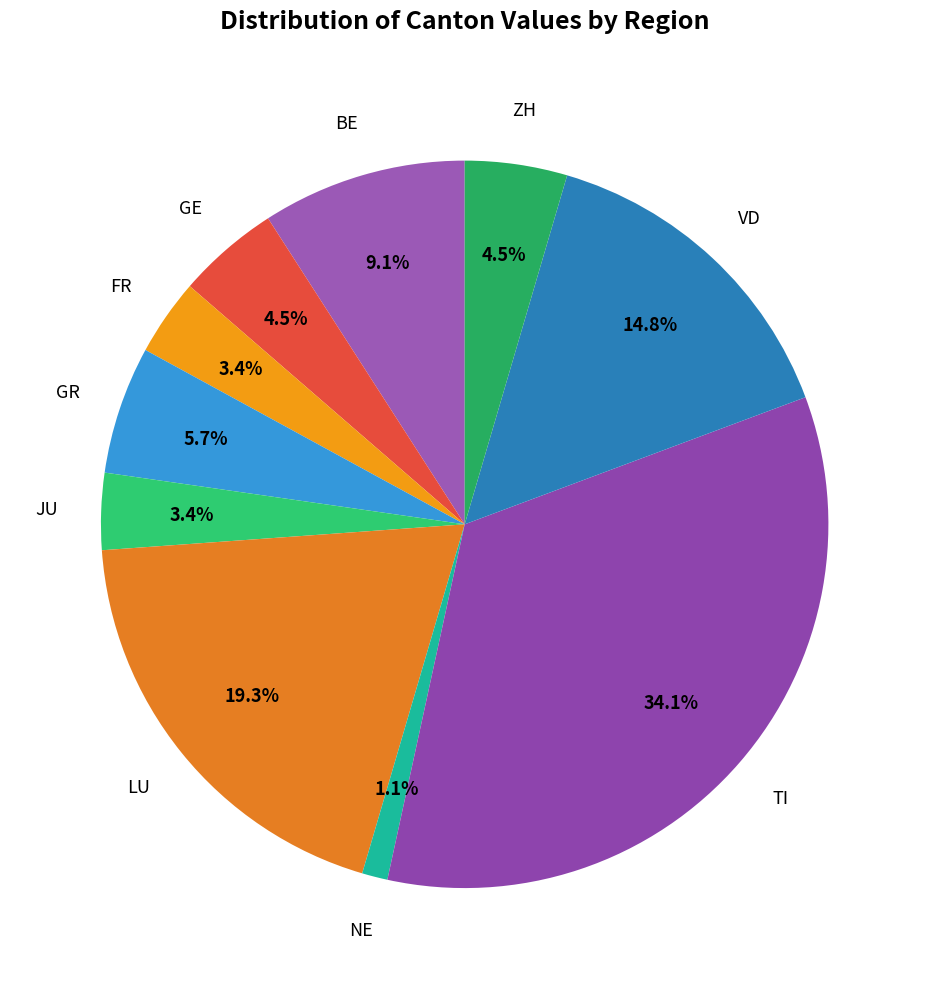

What is the largest slice in the pie chart?

TI